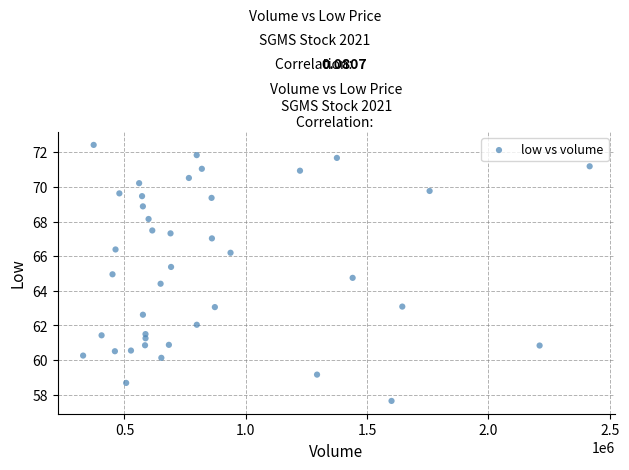

What is the range of X values (max minus min)?

2087701.0